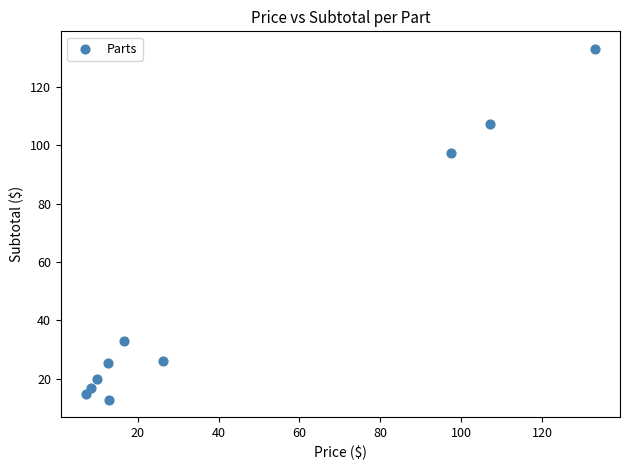

What Y value in the scatter plot is closest to 72?

97.4